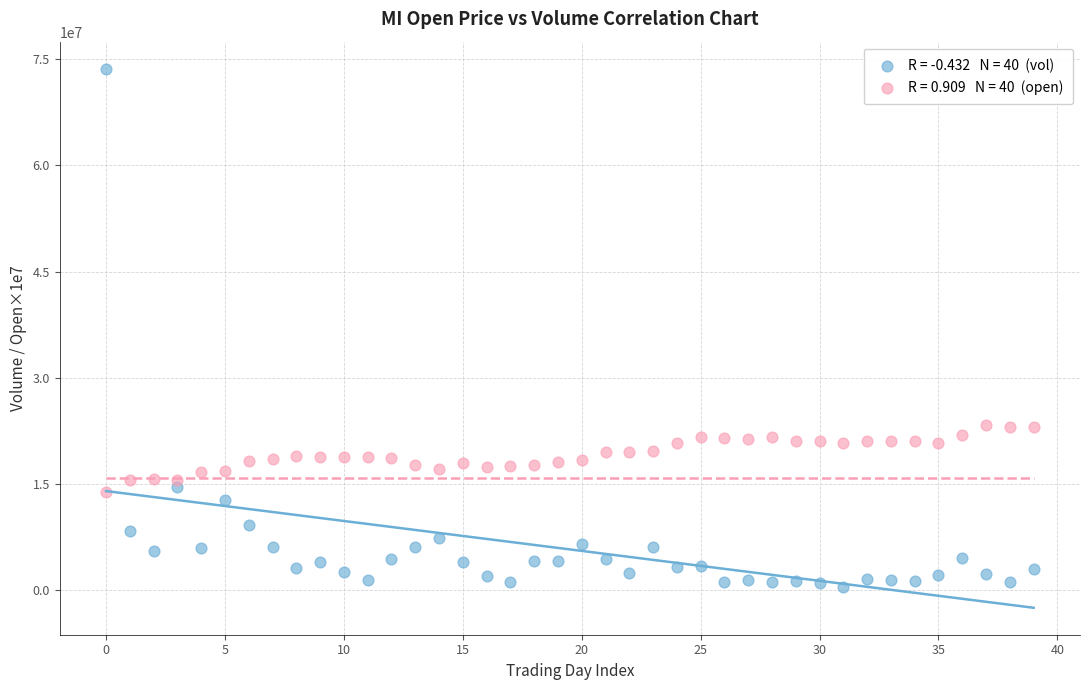

Across all data points, what is the range of Y values (max minus min)?

73299200.0